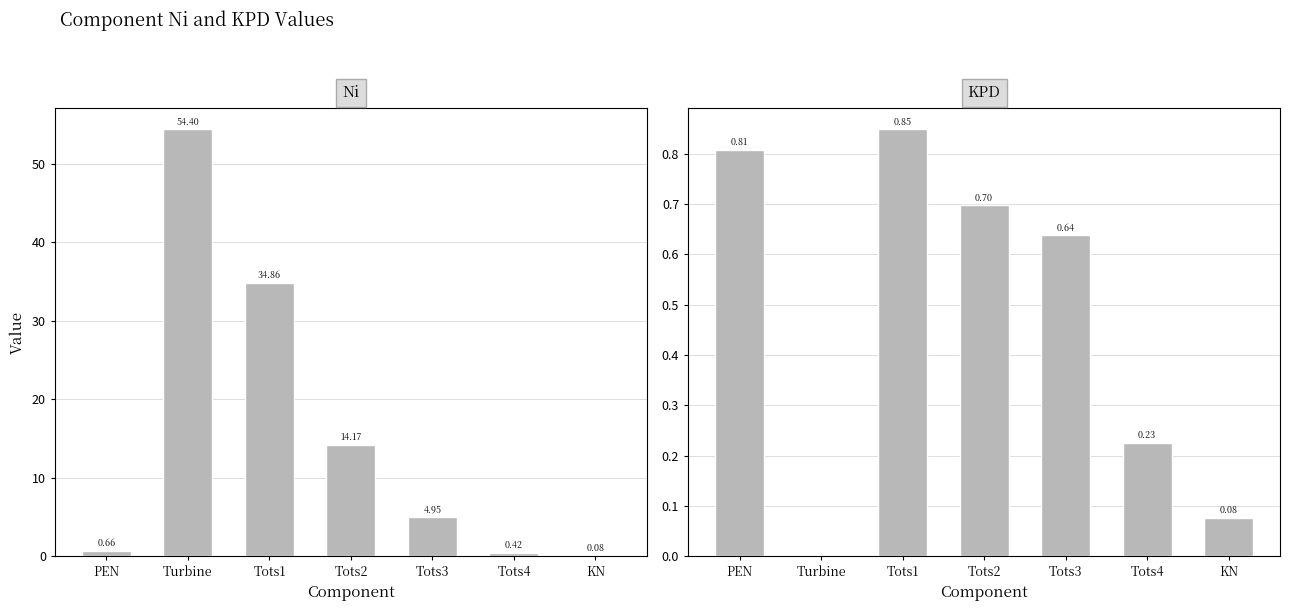

What is the maximum value shown in the chart?

54.4